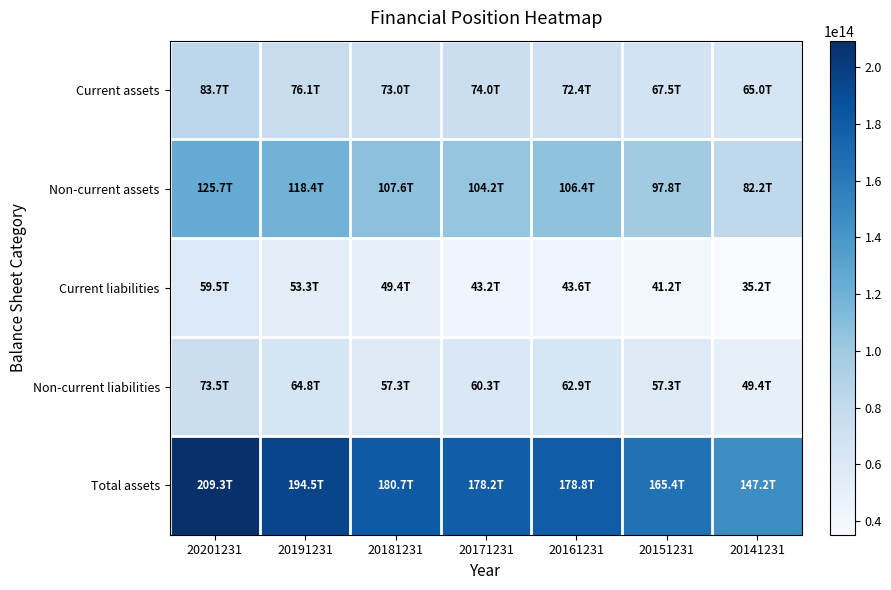

What is the total value across all series at 20201231?

551691666000000